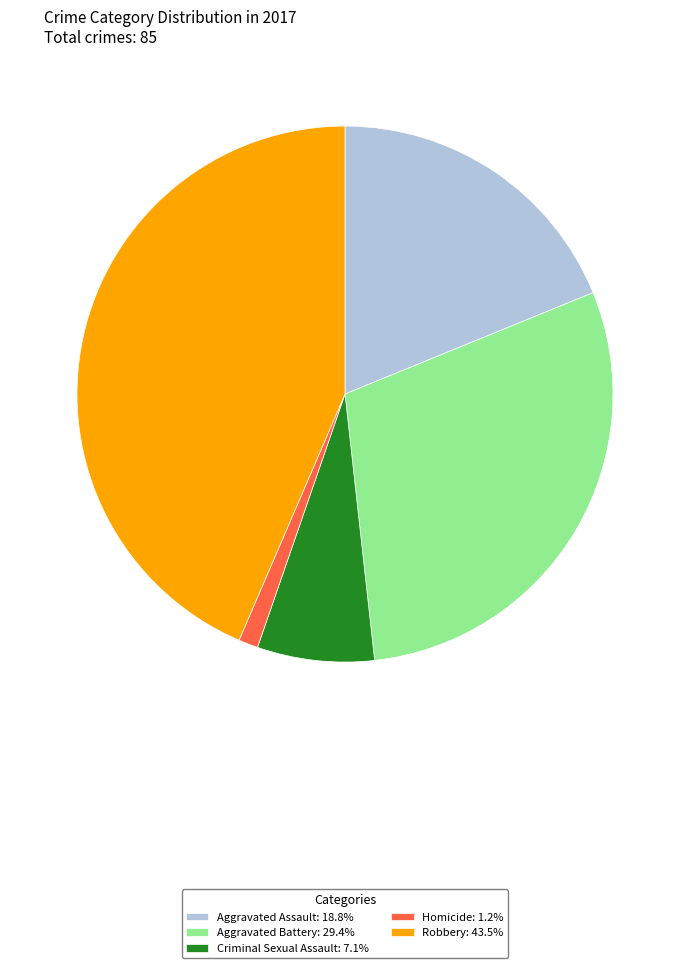

Which slice is the smallest?

Homicide